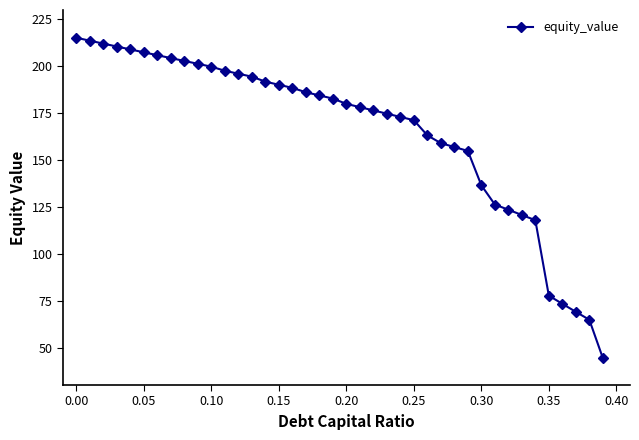

What is the maximum value shown in the chart?

215.2